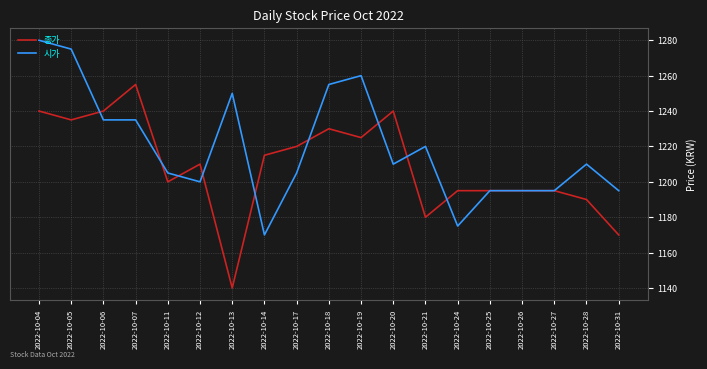

Reading left to right, list all the values displayed in this chart.

종가: 1240	1235	1240	1255	1200	1210	1140	1215	1220	1230	1225	1240	1180	1195	1195	1195	1195	1190	1170
시가: 1280	1275	1235	1235	1205	1200	1250	1170	1205	1255	1260	1210	1220	1175	1195	1195	1195	1210	1195